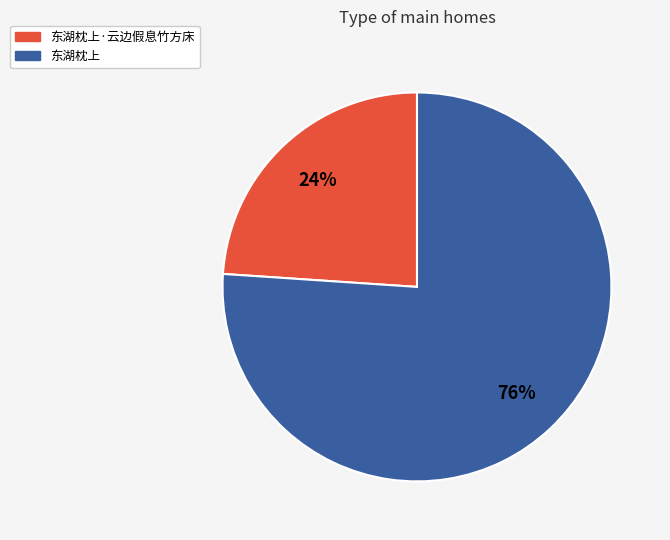

Does 东湖枕上·云边假息竹方床 account for over 50% of the chart?

No